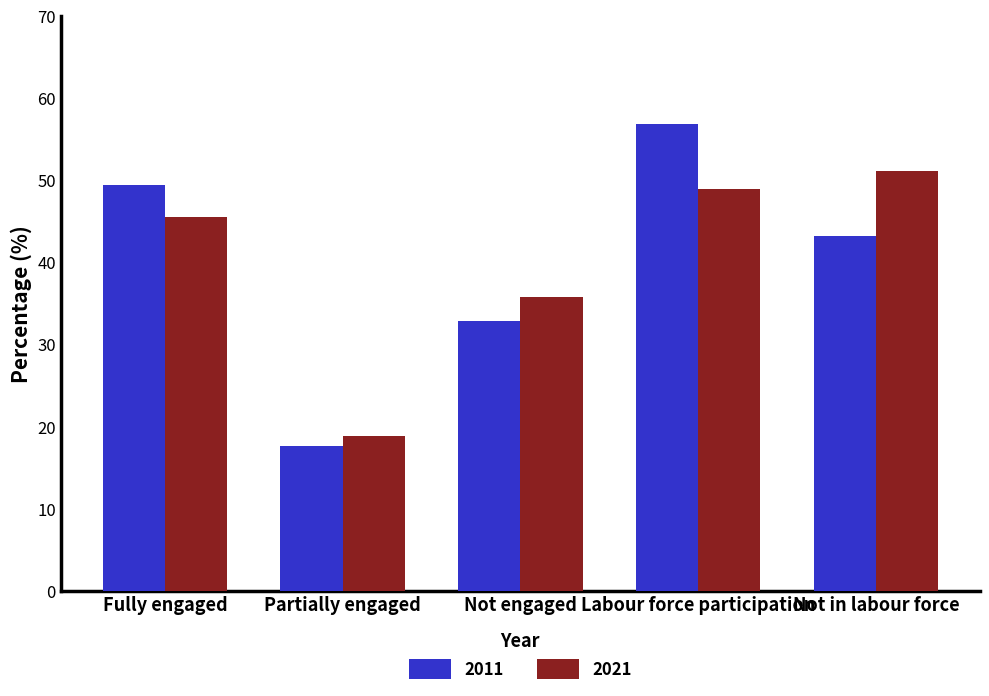

What is the value of the 2021 bar at the 4th from the left?

48.9